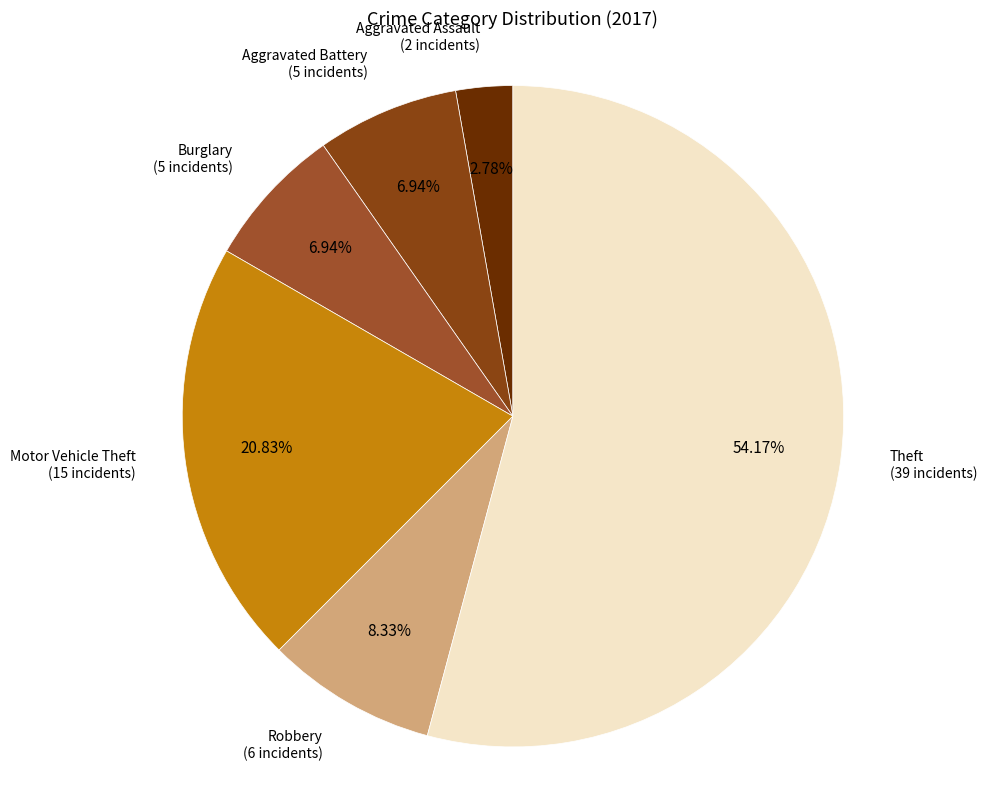

How many segments does this pie chart have?

6